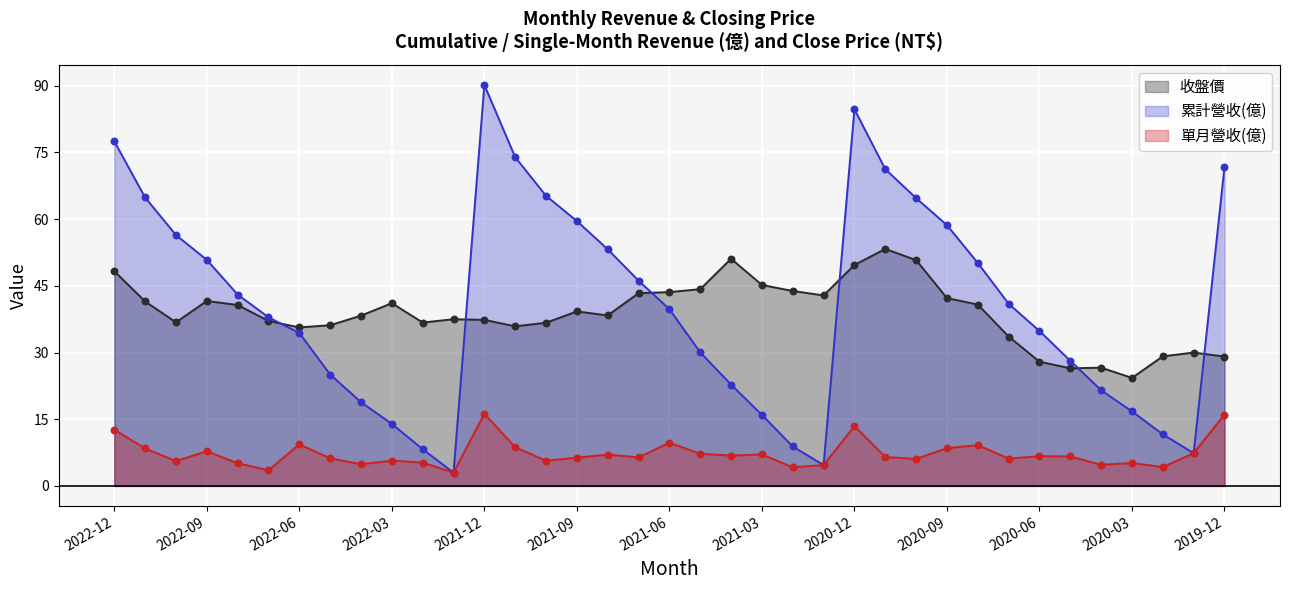

Which series has the largest Y range (max minus min)?

累計營收(億)